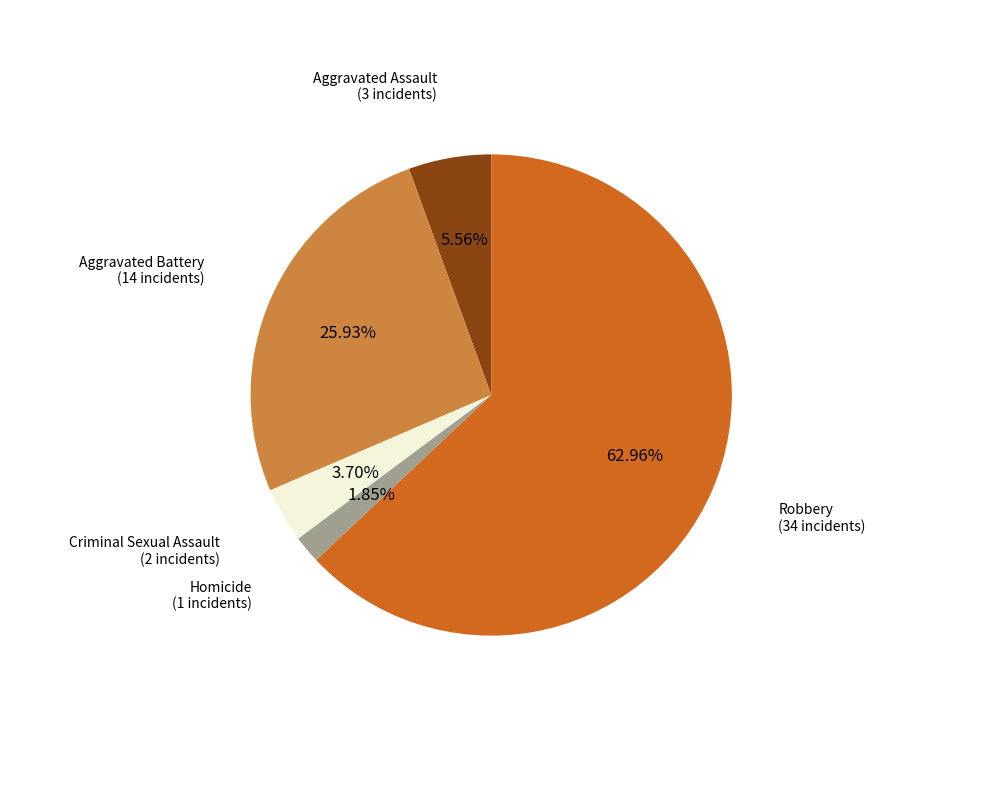

Is there a majority slice in this chart?

Yes